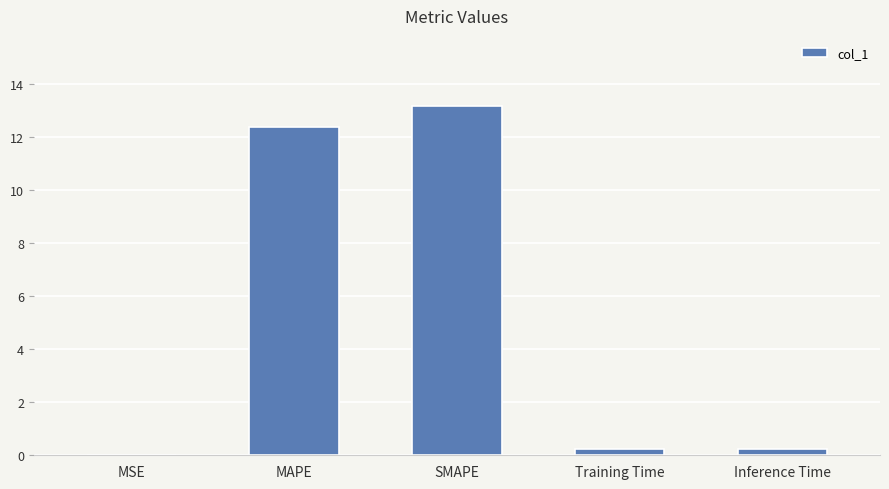

What is the average value?

5.2